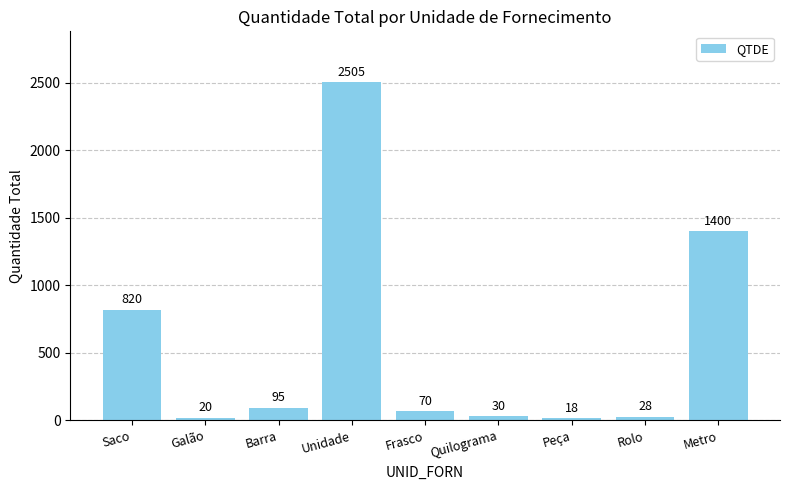

Reading left to right, what are all the values shown in this chart?

Saco=820	Galão=20	Barra=95	Unidade=2505	Frasco=70	Quilograma=30	Peça=18	Rolo=28	Metro=1400